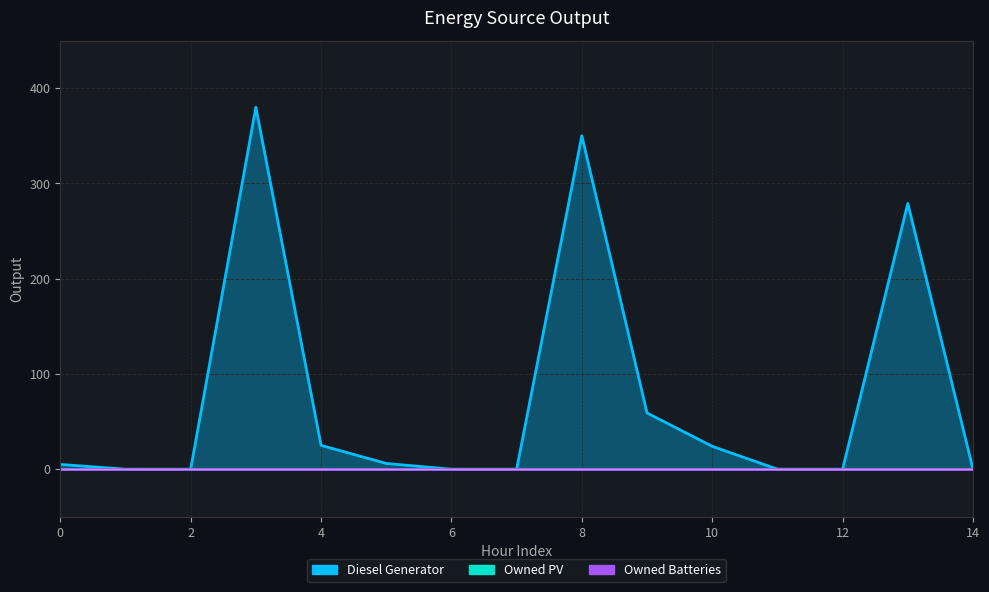

Reading left to right, extract all data points from this chart.

Diesel Generator: 0=5	1=0	2=0	3=380	4=25	5=6	6=0	7=0	8=350	9=59	10=24	11=0	12=0	13=279	14=0
Owned PV: 0=0	1=0	2=0	3=0	4=0	5=0	6=0	7=0	8=0	9=0	10=0	11=0	12=0	13=0	14=0
Owned Batteries: 0=0	1=0	2=0	3=0	4=0	5=0	6=0	7=0	8=0	9=0	10=0	11=0	12=0	13=0	14=0